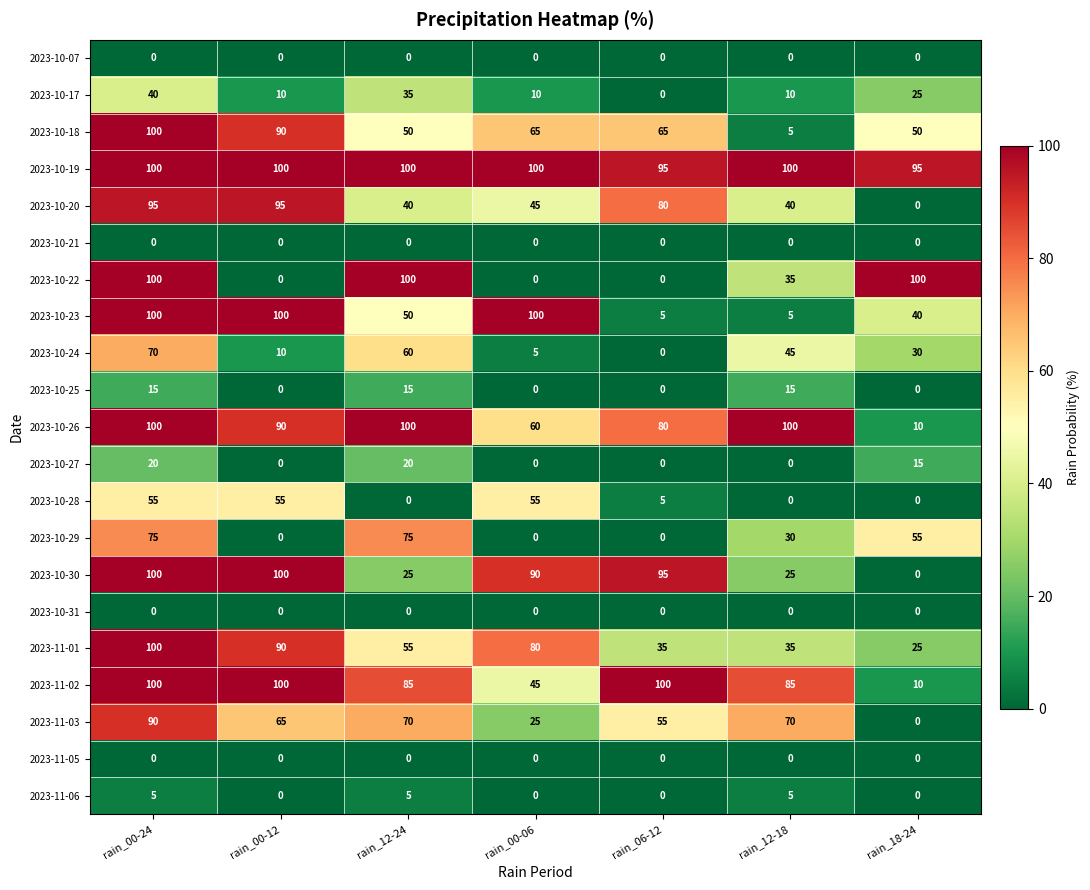

What is the highest value of the 2023-10-18 series?

100